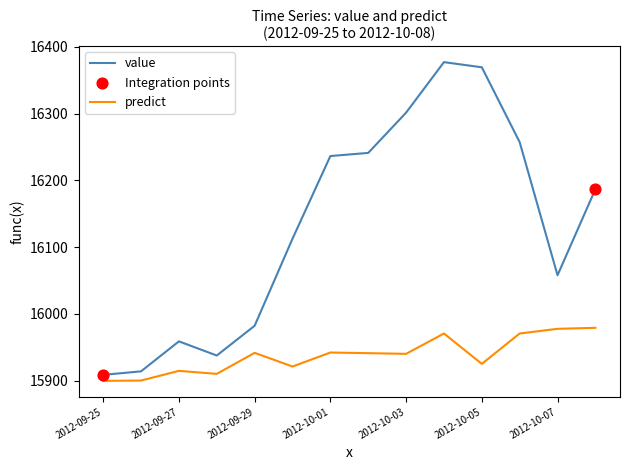

At how many categories does at least one series exceed 15964?

10